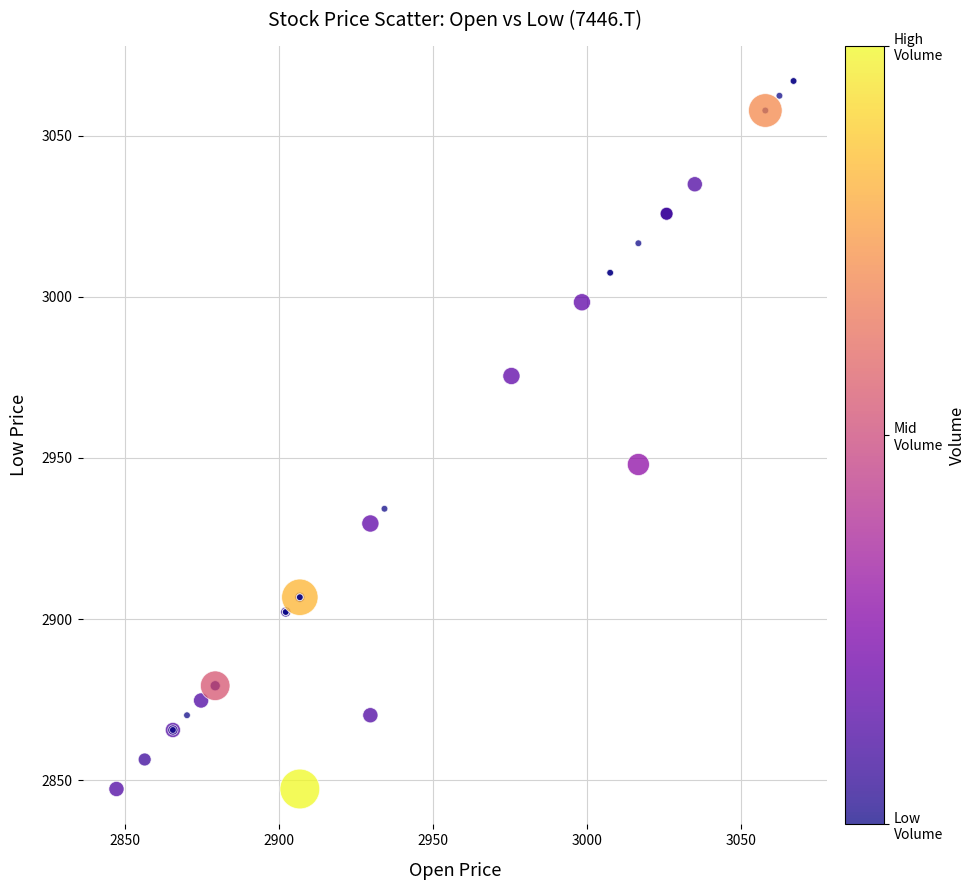

What Y value in the scatter plot is closest to 2957?

2948.0